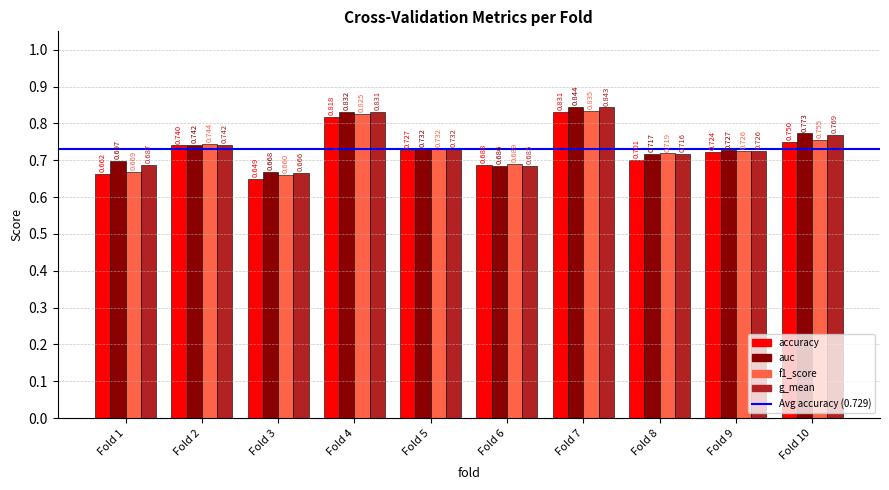

Is the value of accuracy at Fold 8 greater than the value of g_mean at Fold 2?

No